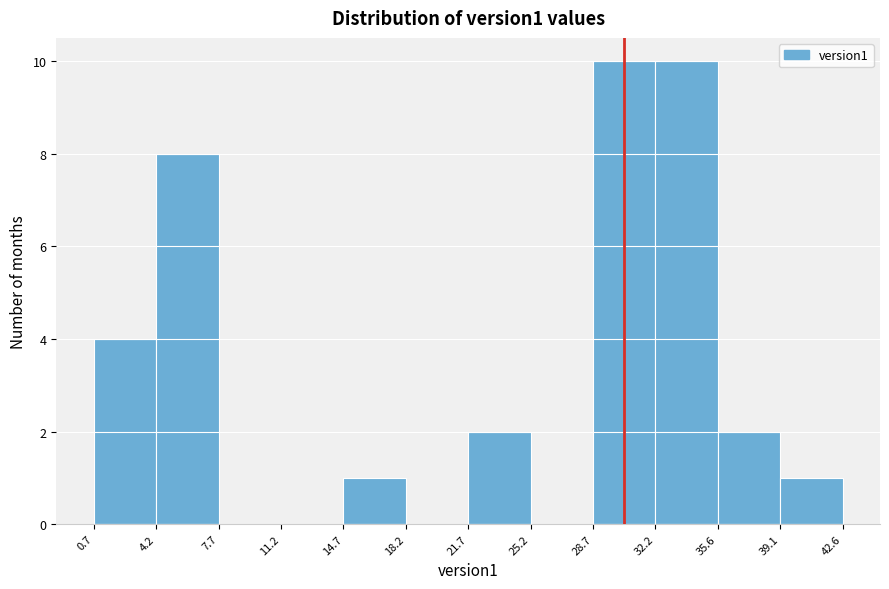

Reading left to right, transcribe this chart: for each bar, give the range it covers on the x-axis and its height. The values are not printed on the chart, so give them approximately, as read against the axis.

0.7 to 4.2: 4
4.2 to 7.7: 8
7.7 to 11.2: 0
11.2 to 14.7: 0
14.7 to 18.2: 1
18.2 to 21.7: 0
21.7 to 25.2: 2
25.2 to 28.7: 0
28.7 to 32.2: 10
32.2 to 35.6: 10
35.6 to 39.1: 2
39.1 to 42.6: 1